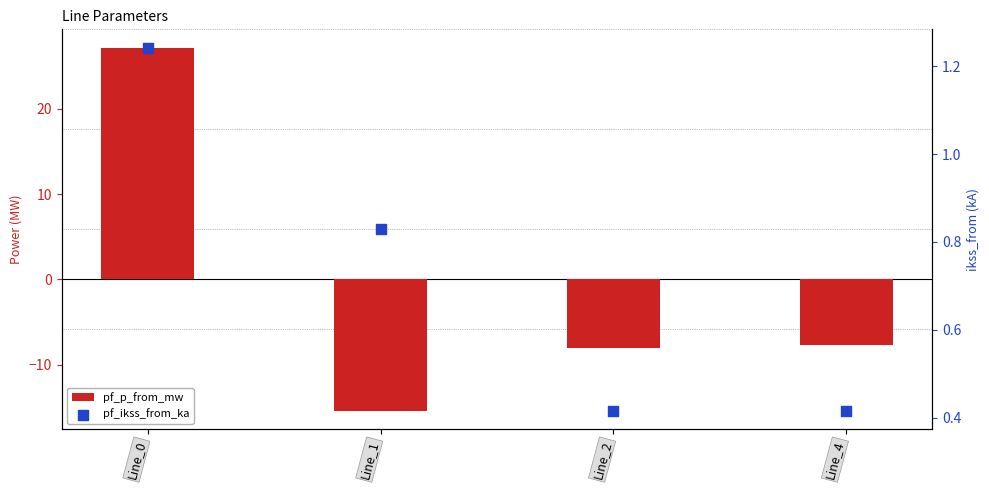

What are all the series names shown in the legend?

pf_p_from_mw, pf_ikss_from_ka